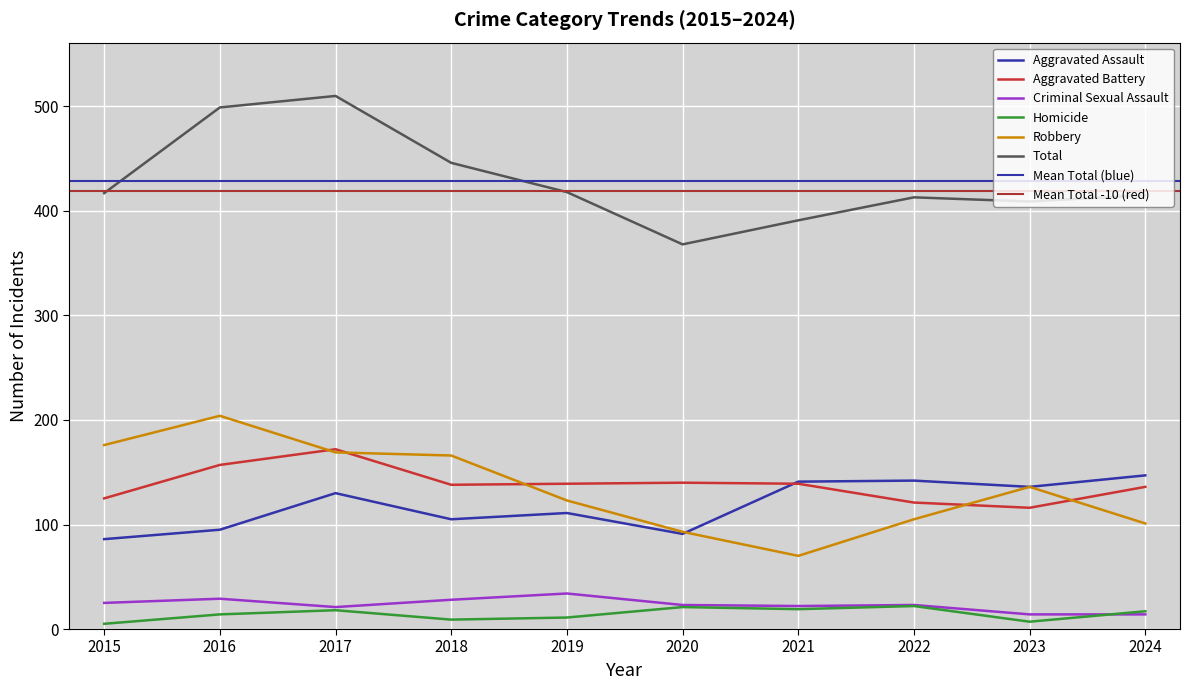

What value does the Homicide series have at 2020, to the nearest 5?

20